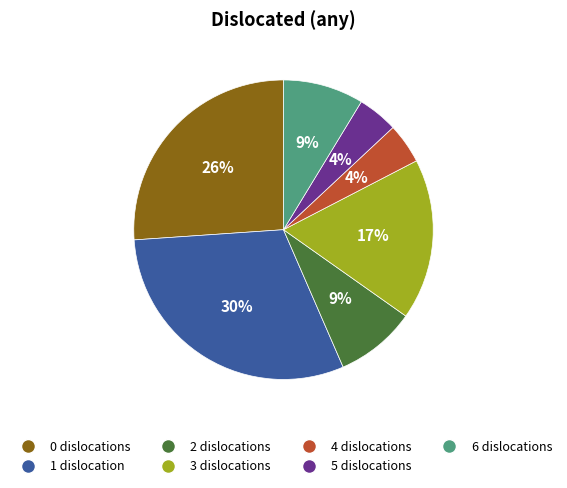

How many slices are in this pie chart?

7